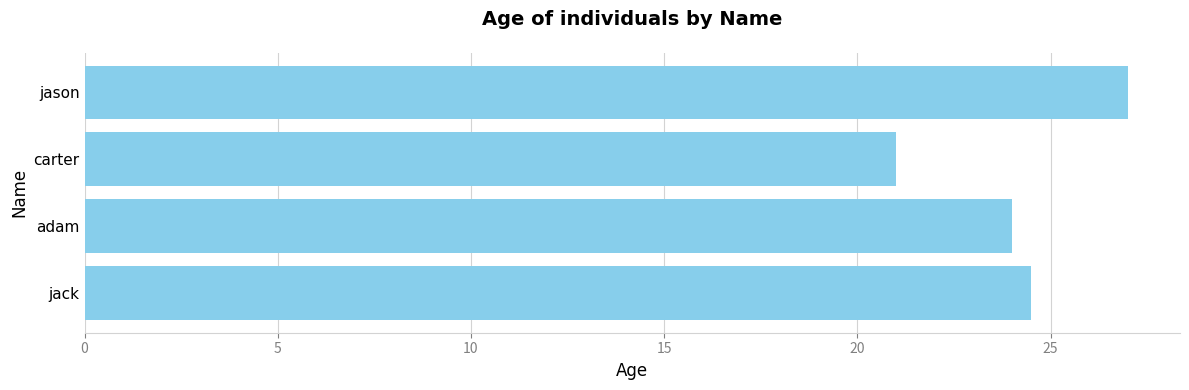

List the labels in order of value, smallest first.

carter, adam, jack, jason